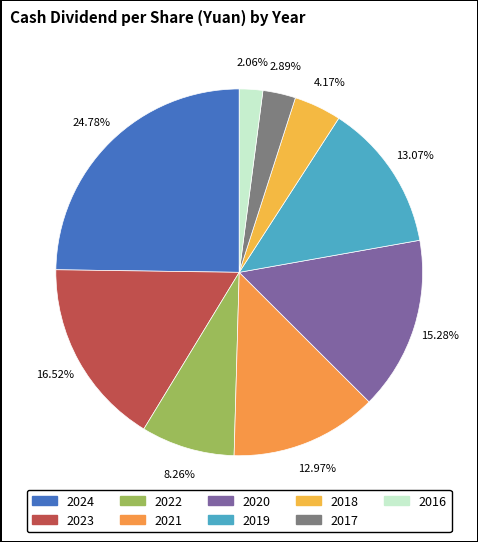

What percentage is the 2022 slice, to the nearest percent?

8%